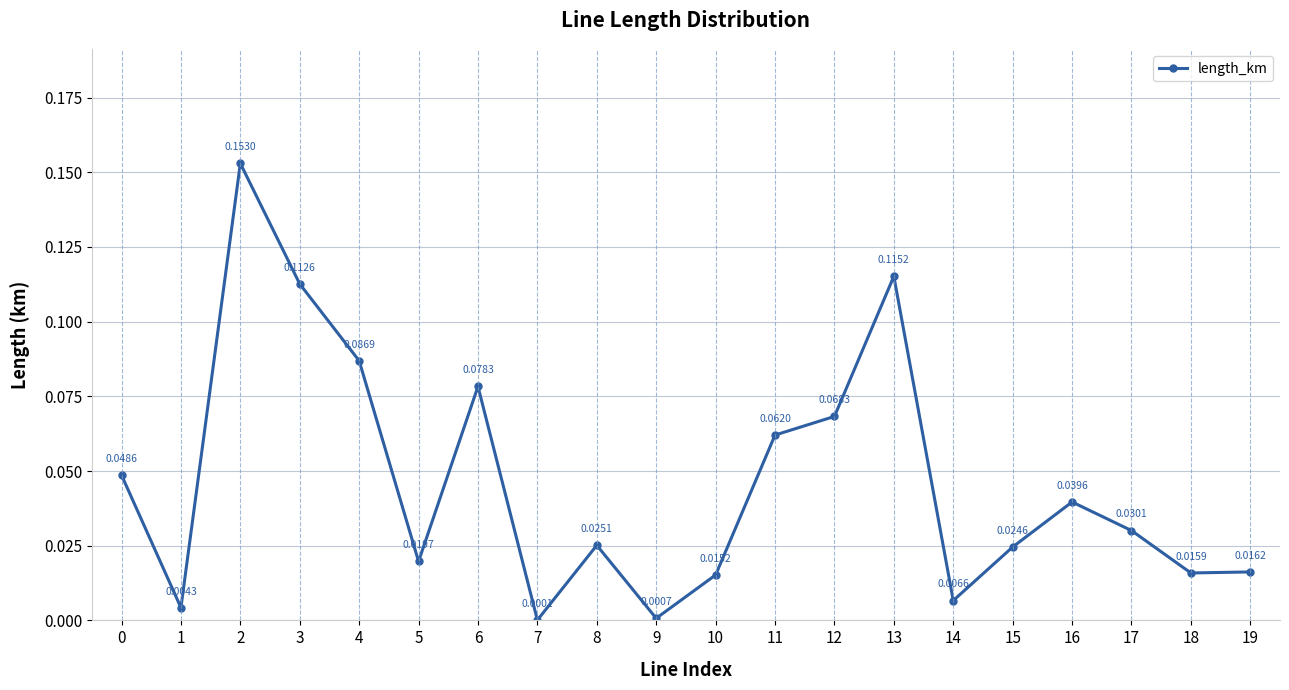

At which category does the chart reach its minimum across all series?

7